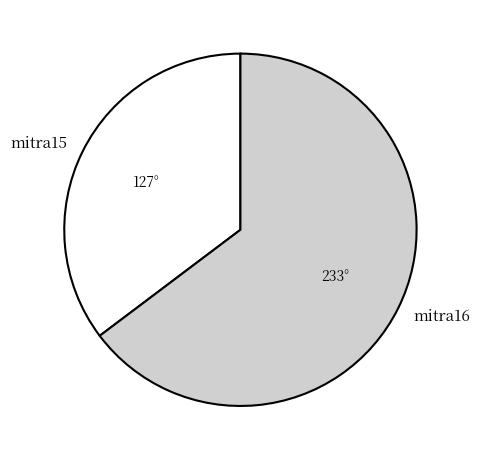

Which has a higher value, mitra16 or mitra15?

mitra16